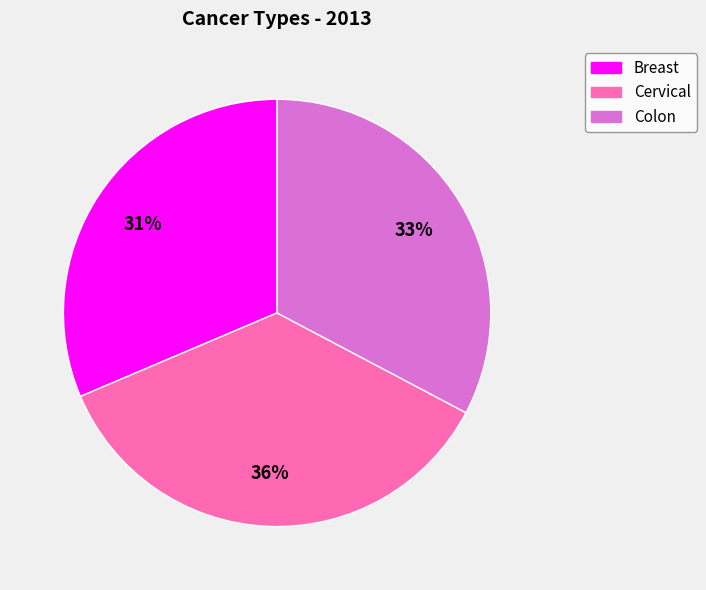

What is the smallest slice in the pie chart?

Breast